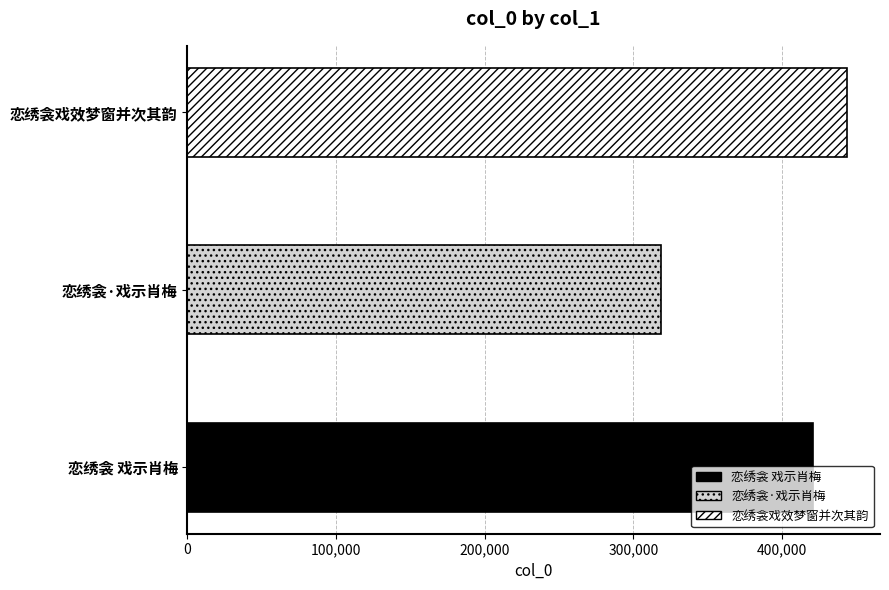

Where is the data nearest to the value 381274?

恋绣衾 戏示肖梅